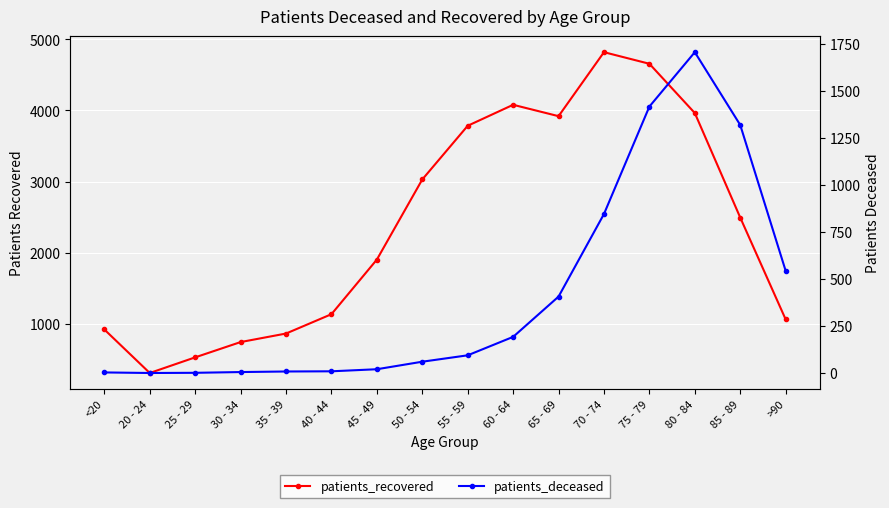

Does the chart display data point markers on the line(s)?

Yes